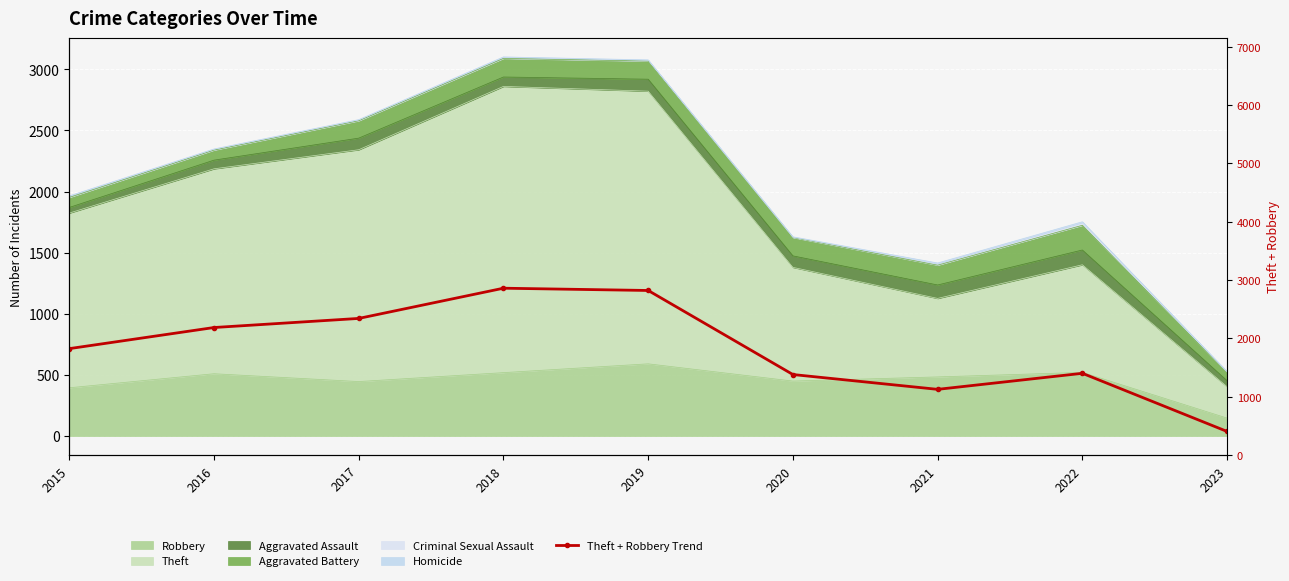

Is it true that the value at 2022 is 937?

False